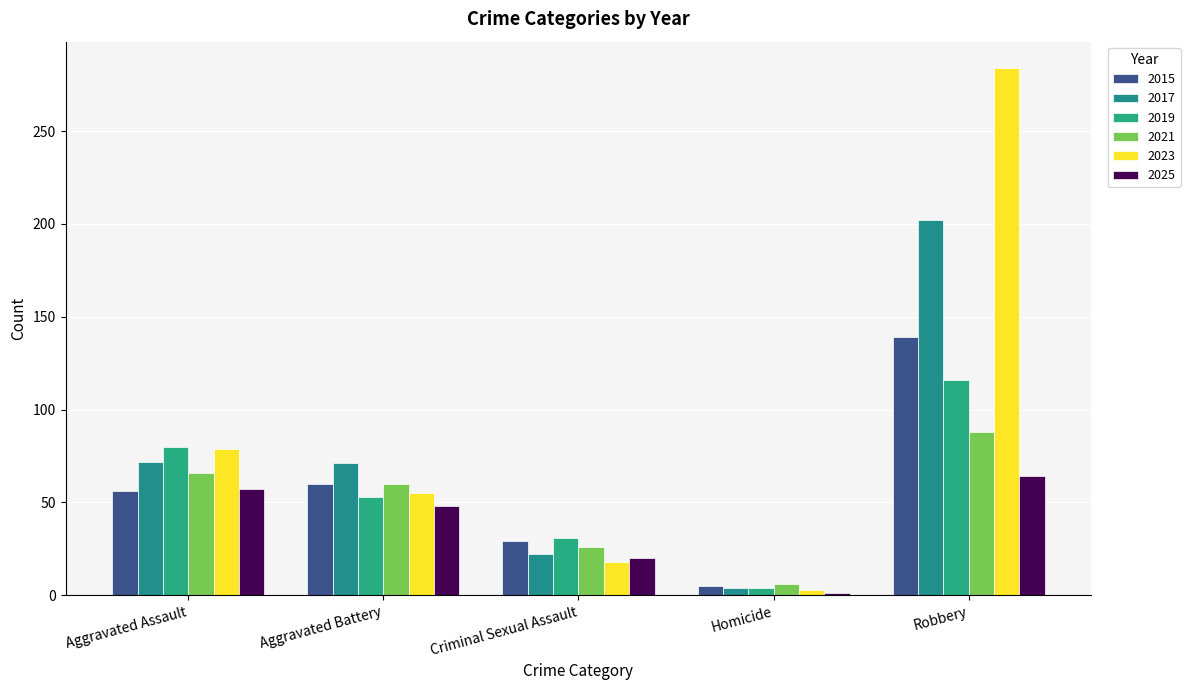

At which category is the sum across all series the highest?

Robbery